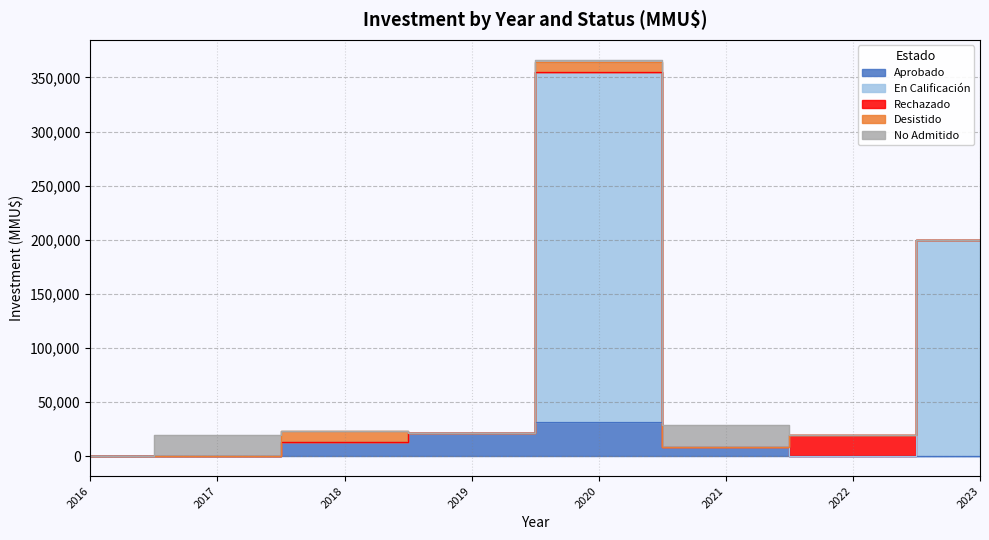

How many series are shown in this chart?

5